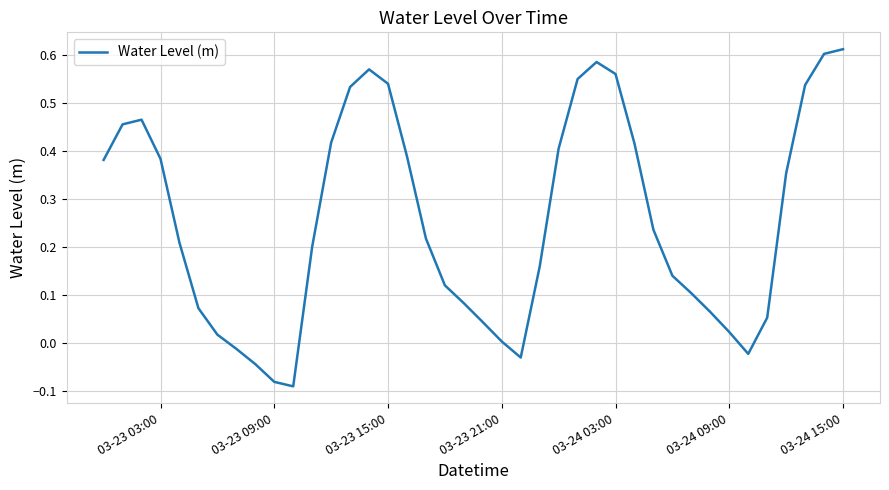

Where is the data nearest to the value 0?

03-23 21:00